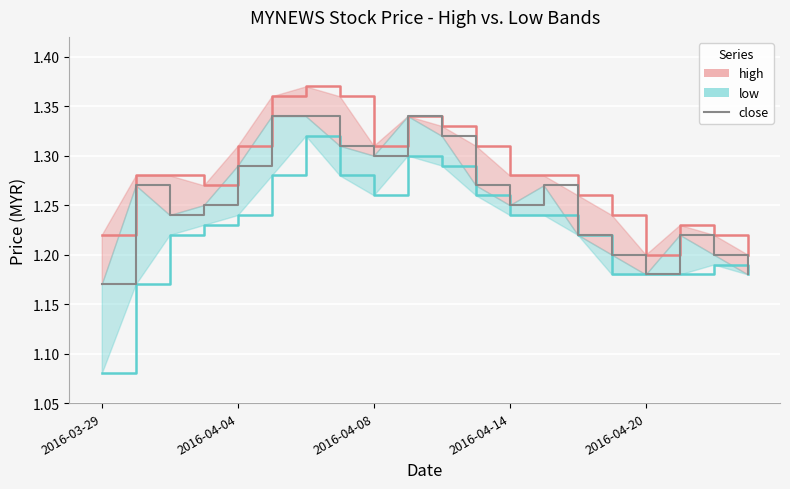

At which category does the chart reach its minimum across all series?

2016-03-29